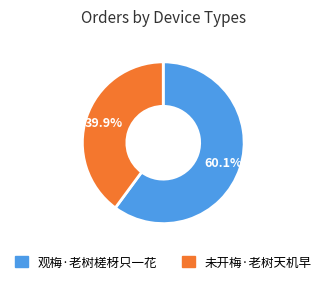

To the nearest percent, what is the difference between the 未开梅·老树天机早 and 观梅·老树槎枒只一花 slice percentages?

20%